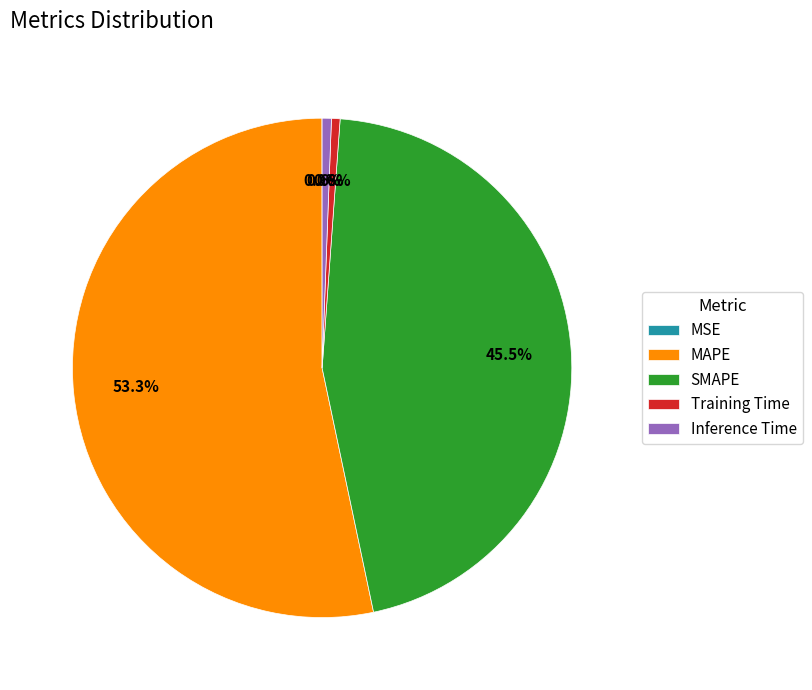

Which slice is the largest?

MAPE